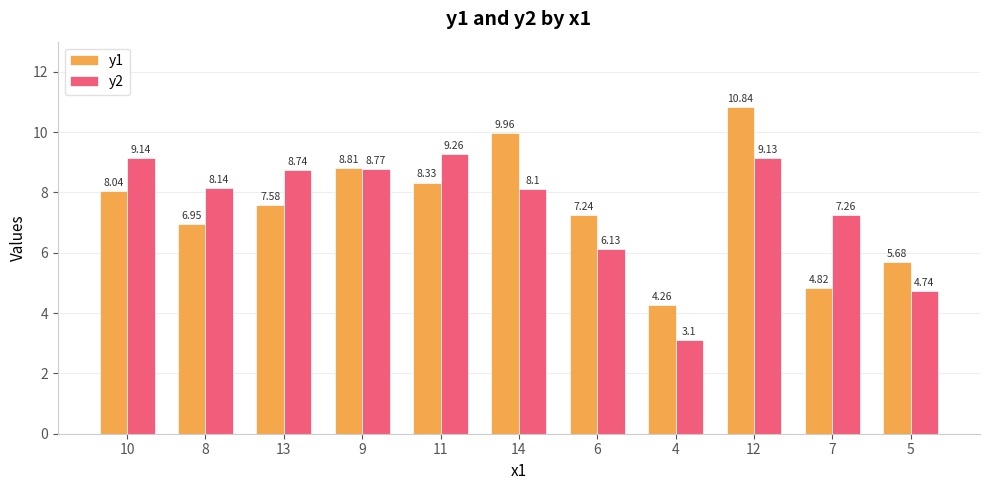

Which category has the highest value across all series?

12